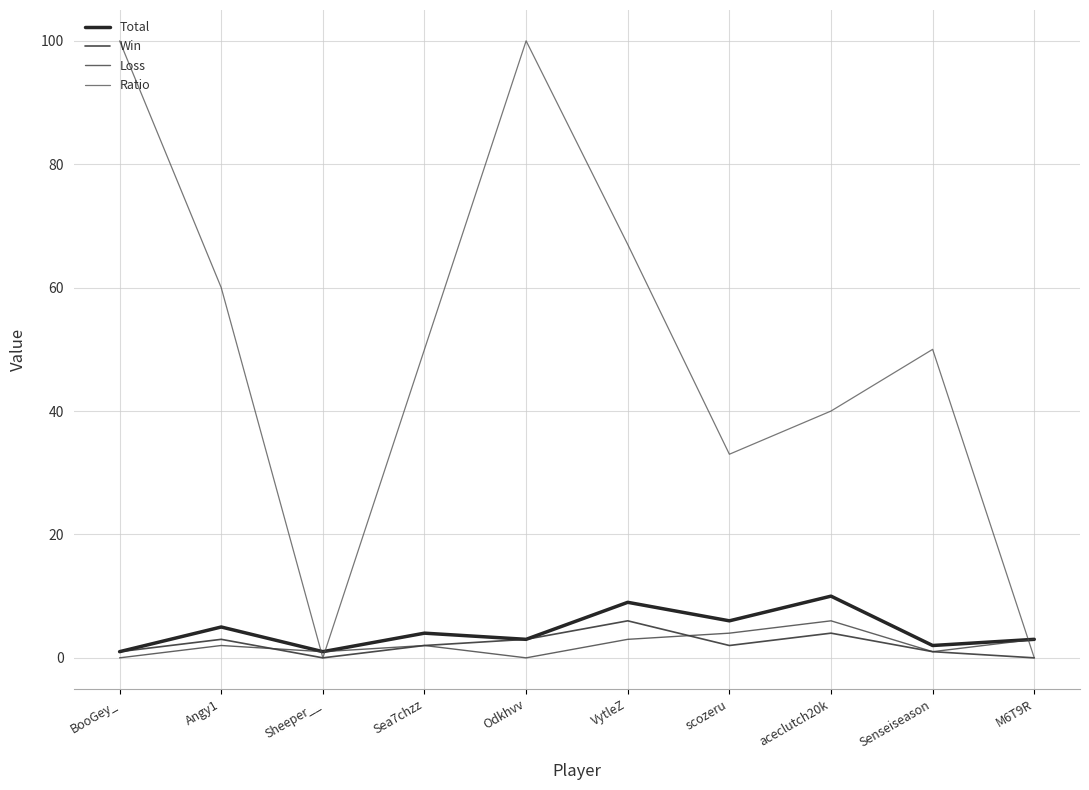

Between Angy1 and Senseiseason, which is larger?

Angy1